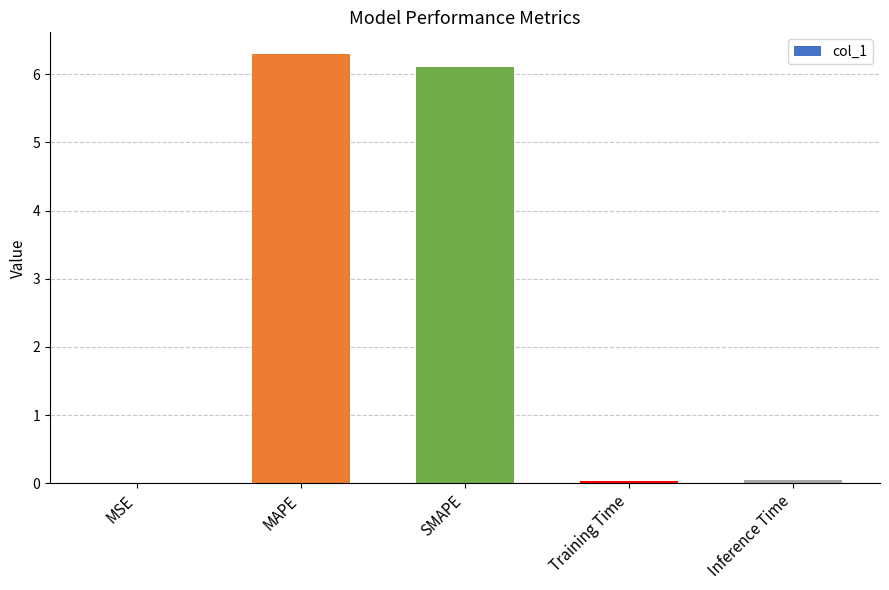

What is the sum of all values?

12.5